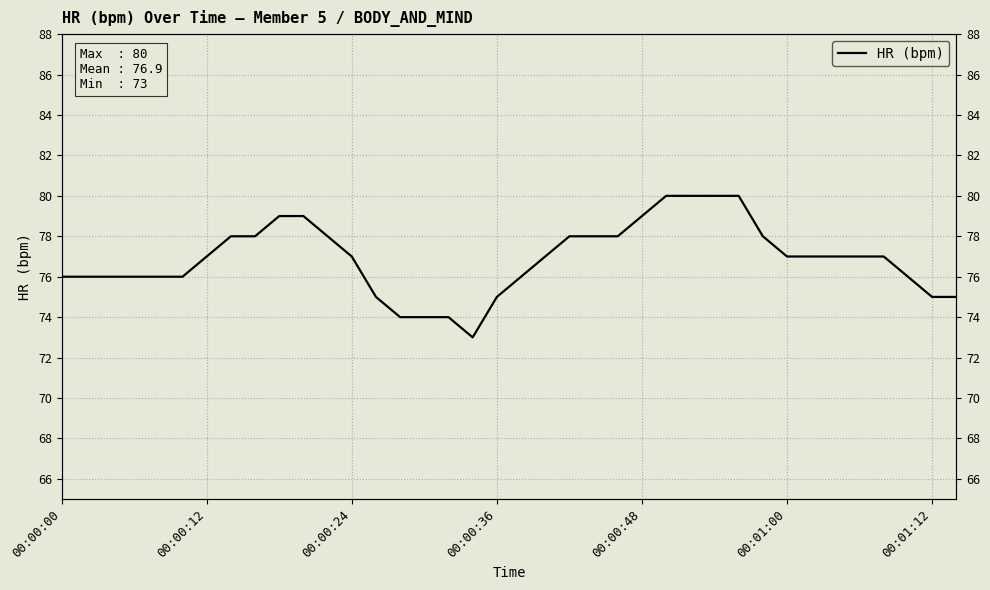

Reading right to left, list all the values displayed in this chart.

75	75	76	77	77	77	77	77	78	80	80	80	80	79	78	78	78	77	76	75	73	74	74	74	75	77	78	79	79	78	78	77	76	76	76	76	76	76